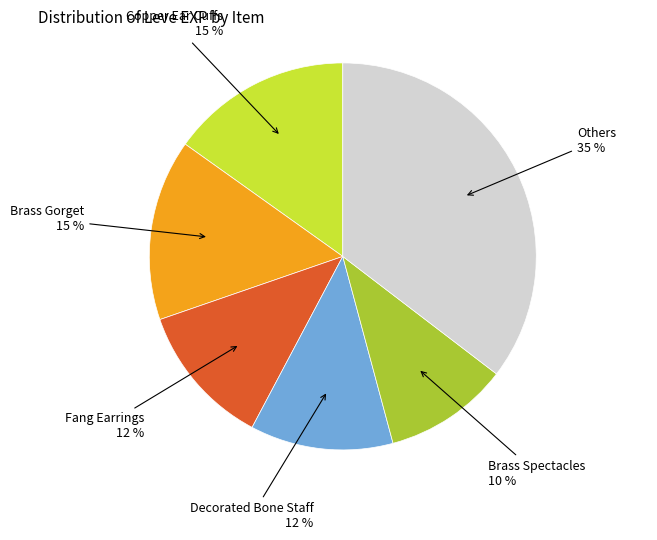

To the nearest percent, what is the difference between the largest and smallest slice percentages?

25%